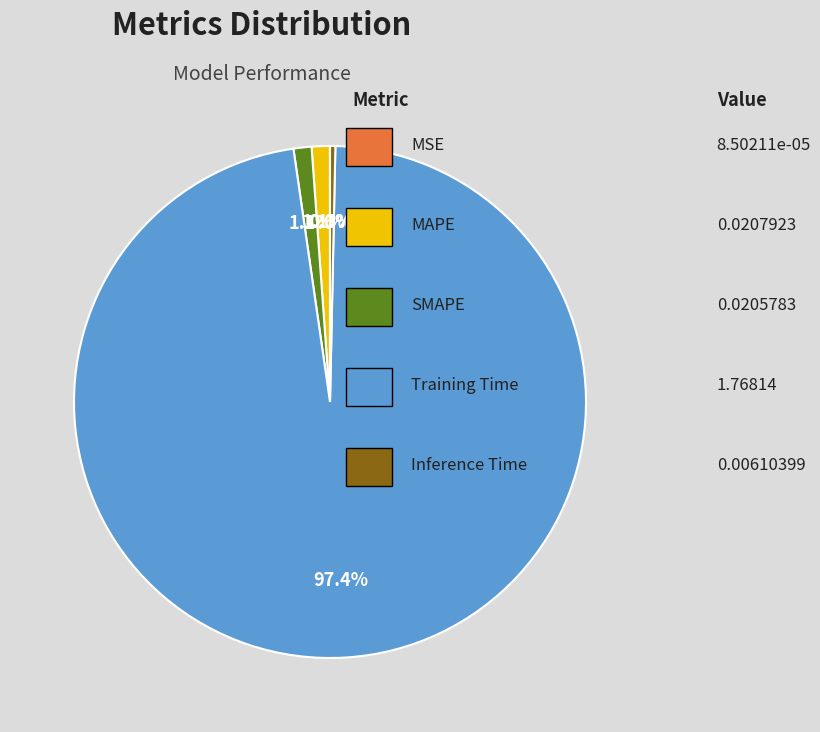

Does any single category account for the majority?

Yes